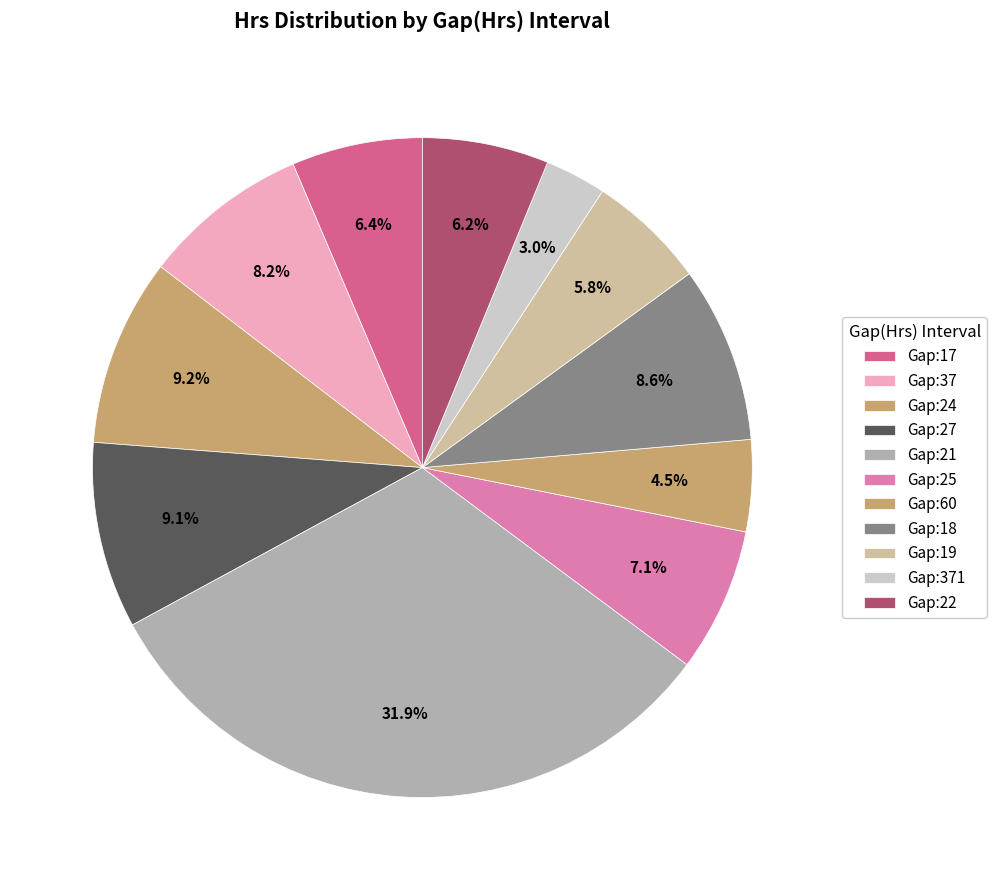

To the nearest percent, what percentage of the pie is Gap:60?

4%